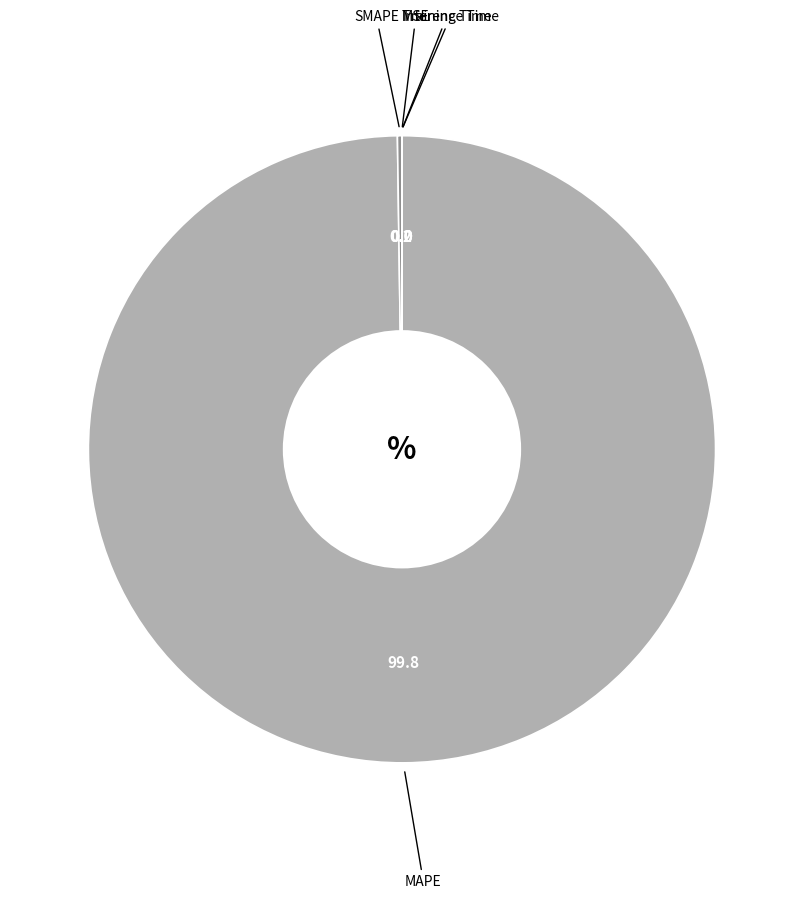

True or false: MAPE accounts for 100% of the total.

True